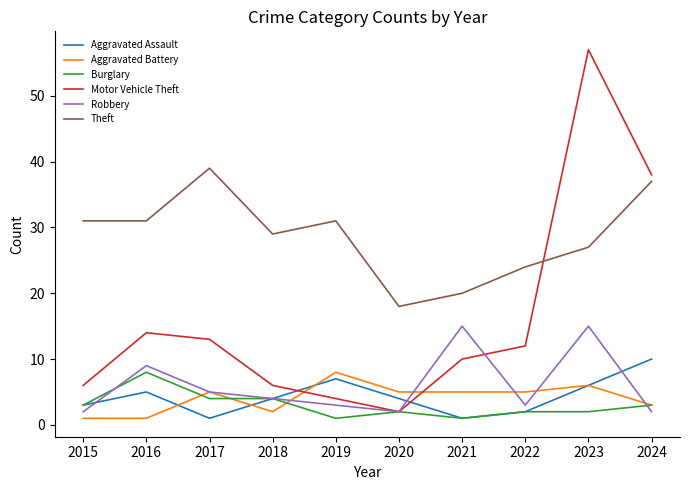

Which series has the largest total across all categories?

Theft